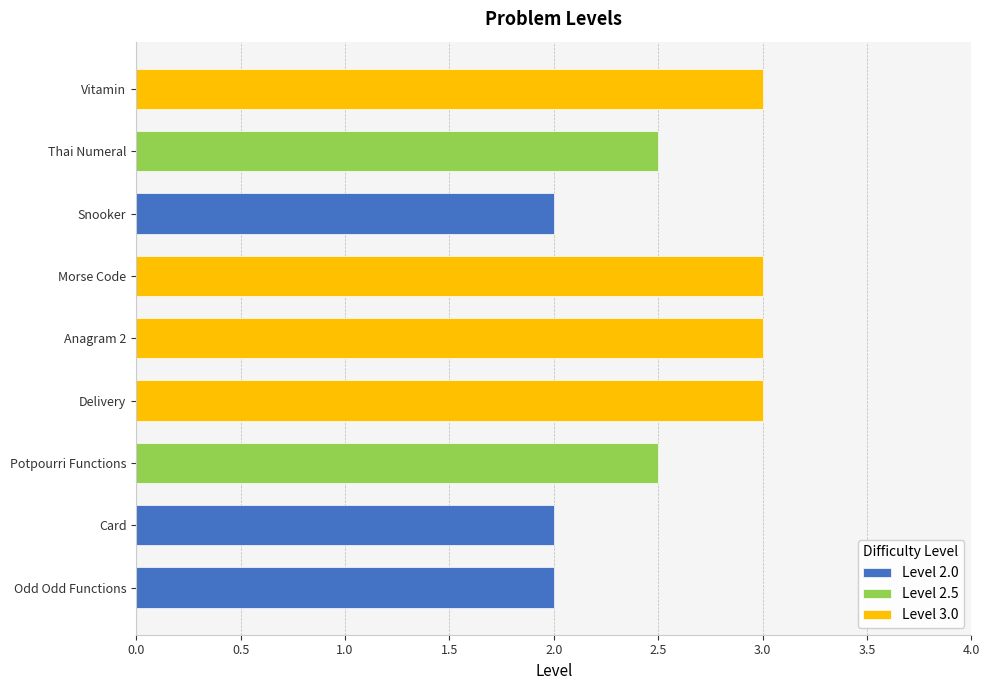

Reading right to left, extract all data points from this chart.

3.0	2.5	2.0	3.0	3.0	3.0	2.5	2.0	2.0